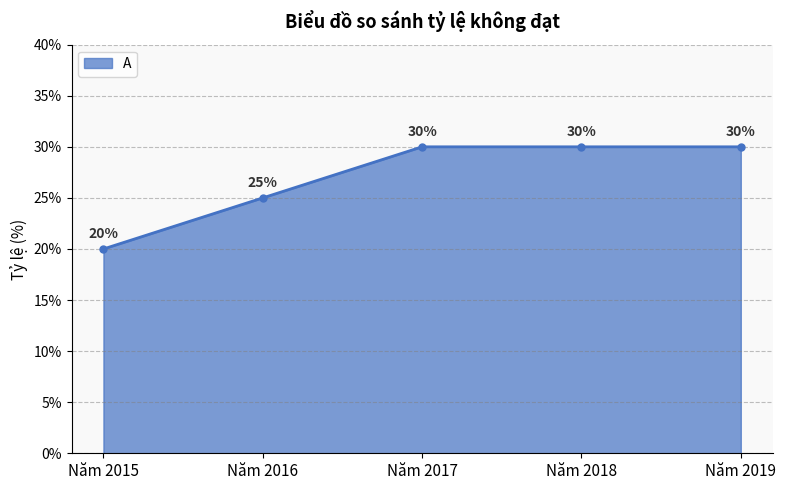

At which label is the value closest to 25?

Năm 2016